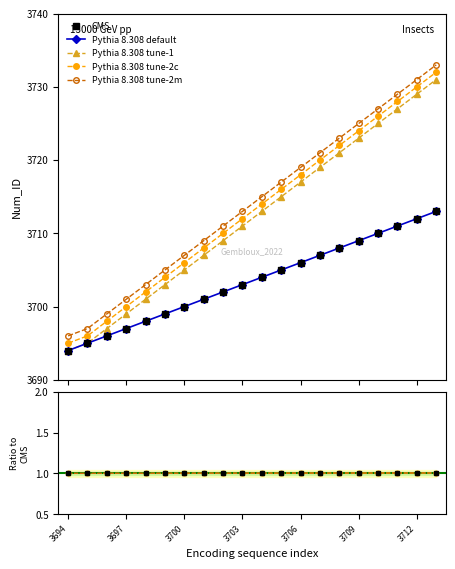

List the labels in order of Num_ID_tune1 value, largest first.

3713, 3712, 3711, 3710, 3709, 3708, 3707, 3706, 3705, 3704, 3703, 3702, 3701, 3700, 3699, 3698, 3697, 3696, 3695, 3694